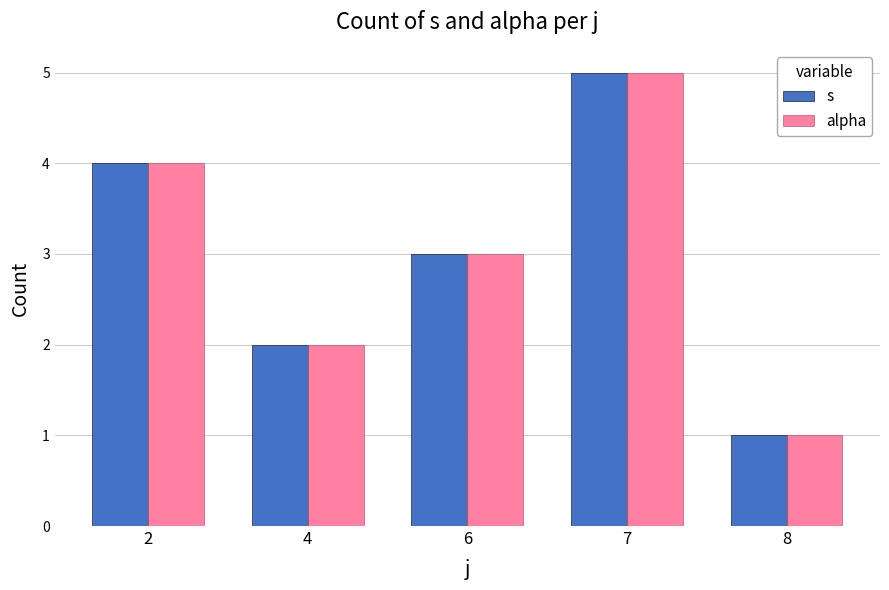

What is the minimum value shown in the chart?

1